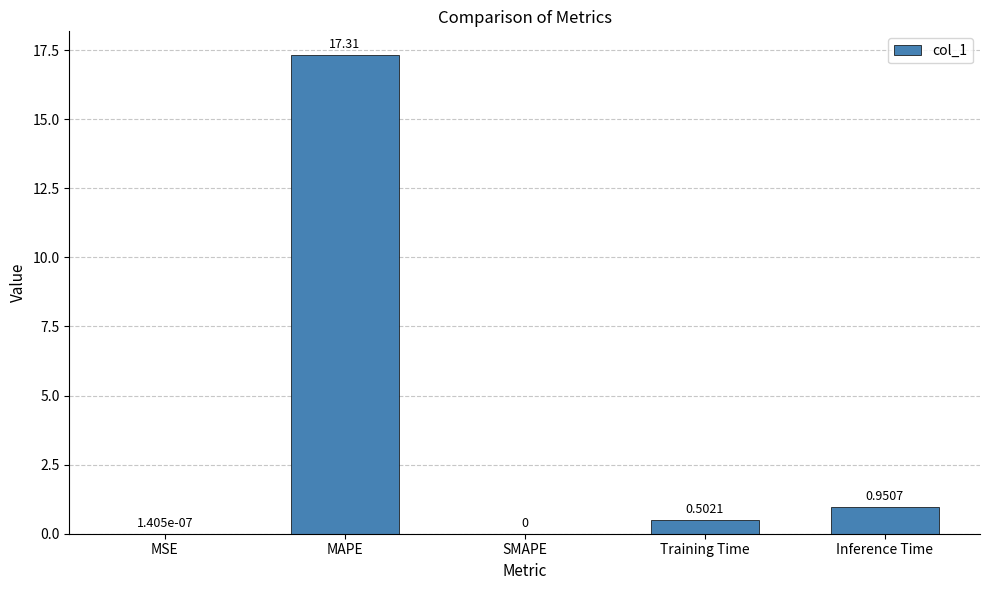

What is the change in value from MSE to MAPE?

+17.3